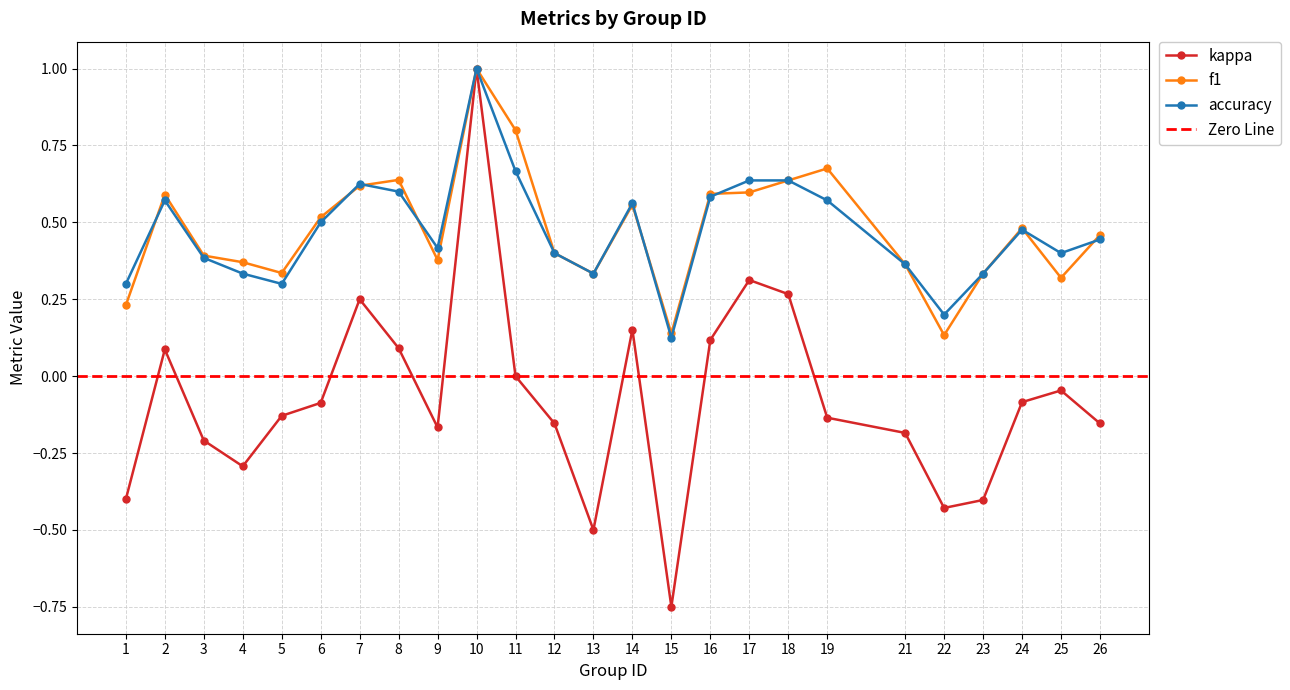

What is the lowest value of the kappa series?

-0.8